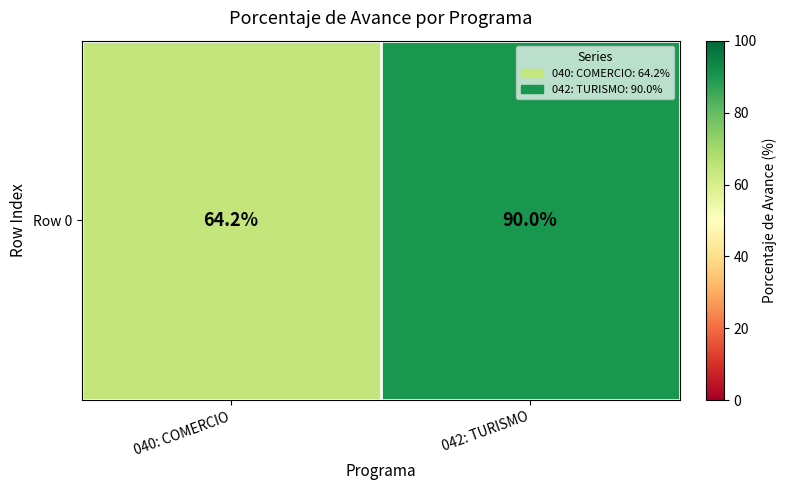

Count the number of data series in this chart.

1